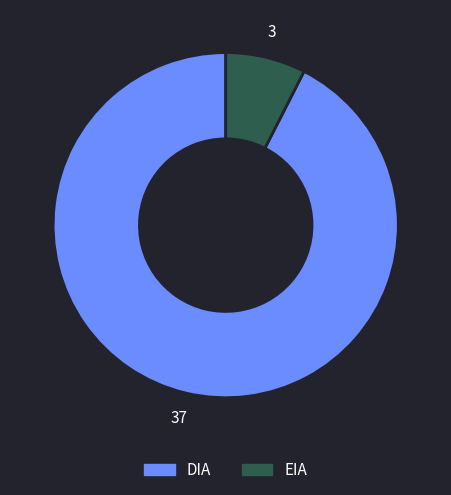

Is there any slice that represents more than half of the pie?

Yes